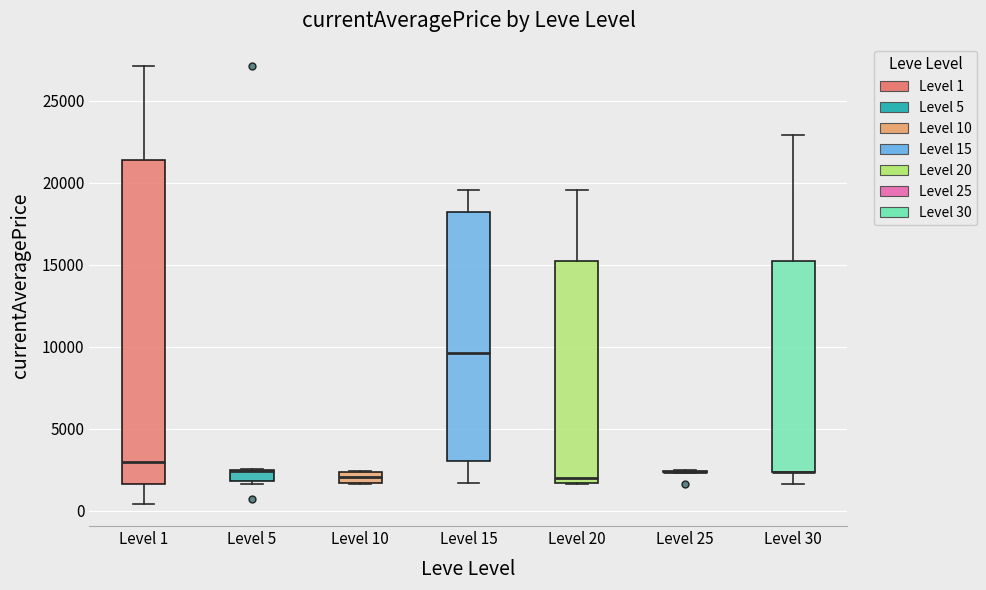

Where does the median line of the box for Level 20 sit on the y-axis? The values are not printed on the chart, so give them approximately, as read against the axis.

2000